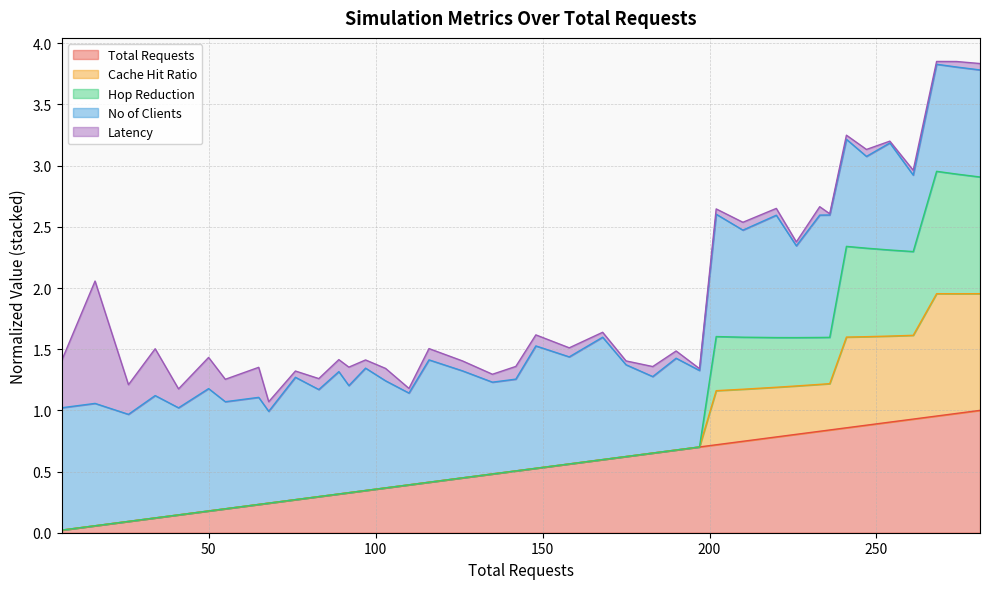

Does the chart have visible grid lines?

Yes